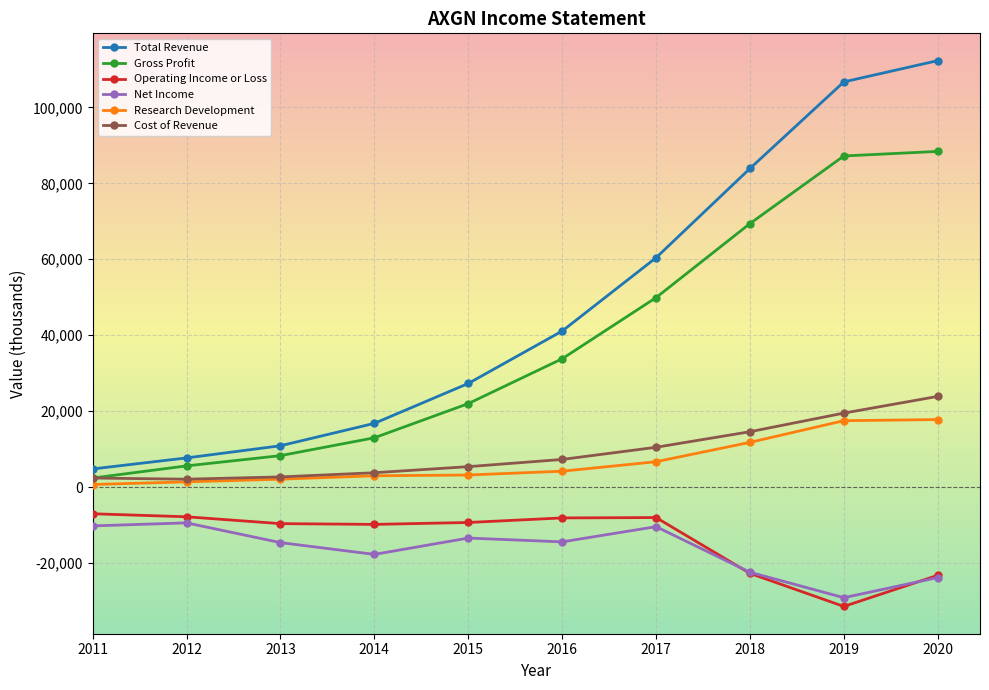

What is the difference between the maximum and minimum values in the Total Revenue series?

107500